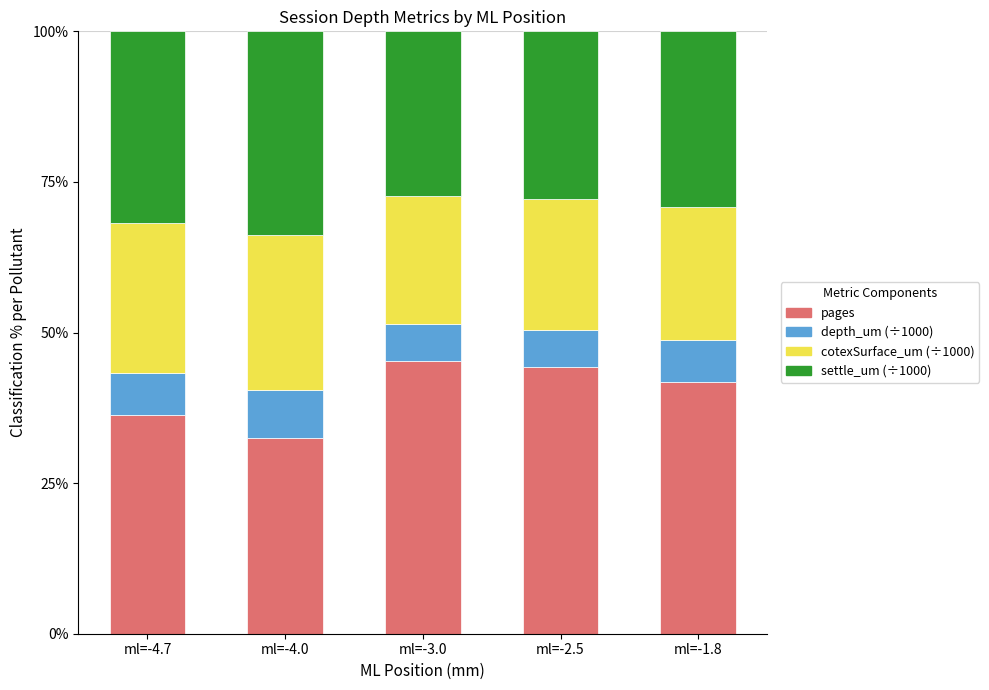

What is the minimum value for pages?

32.4